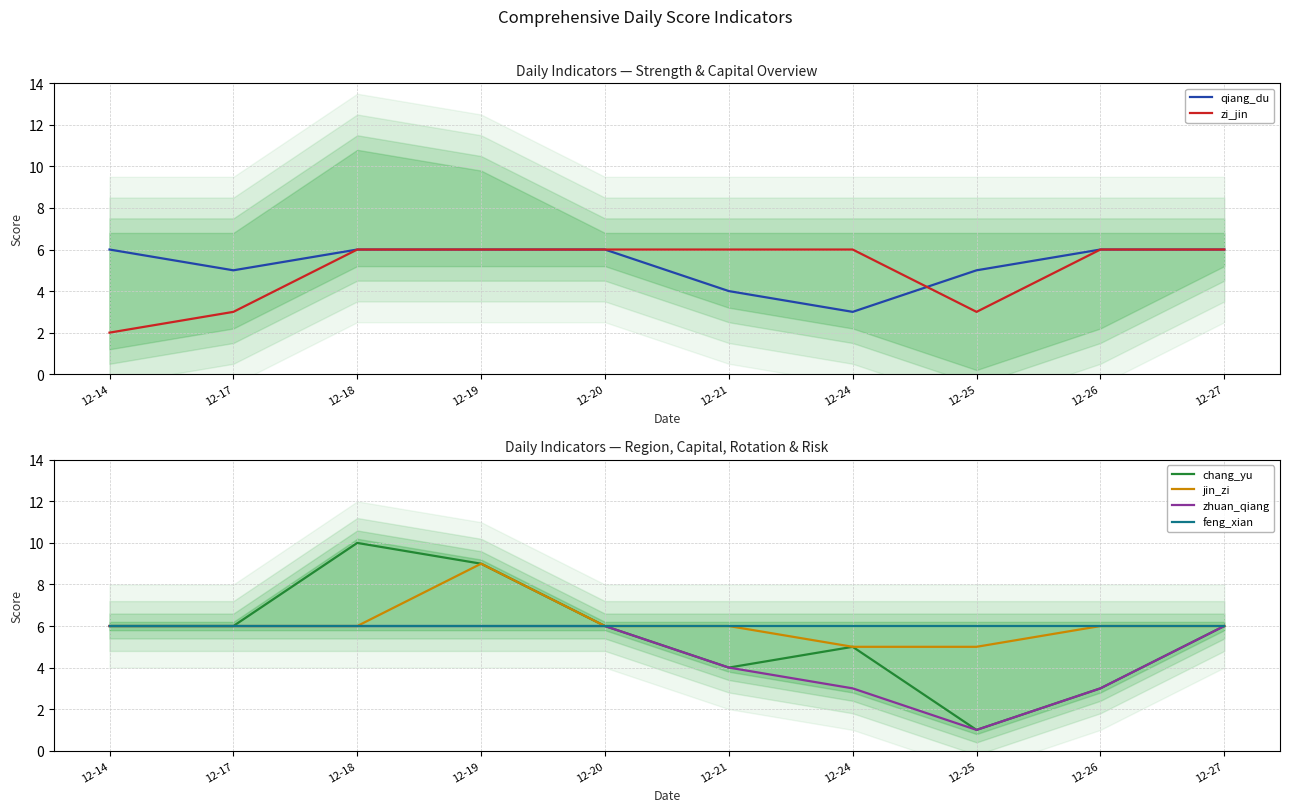

What is the sum of all jin_zi values?

61